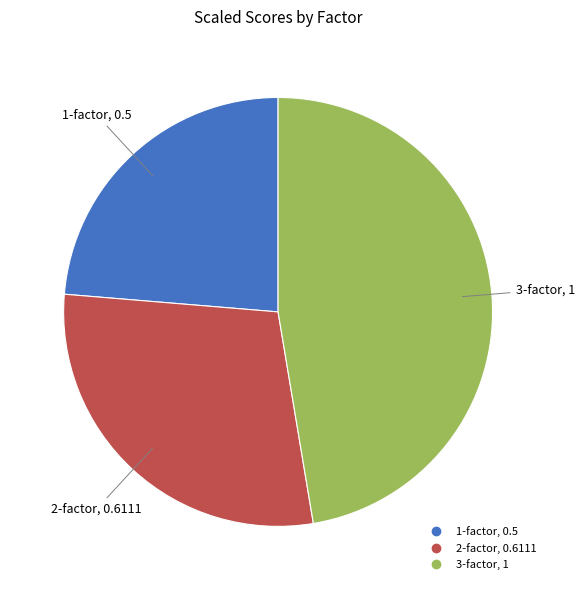

Does any single category account for the majority?

No